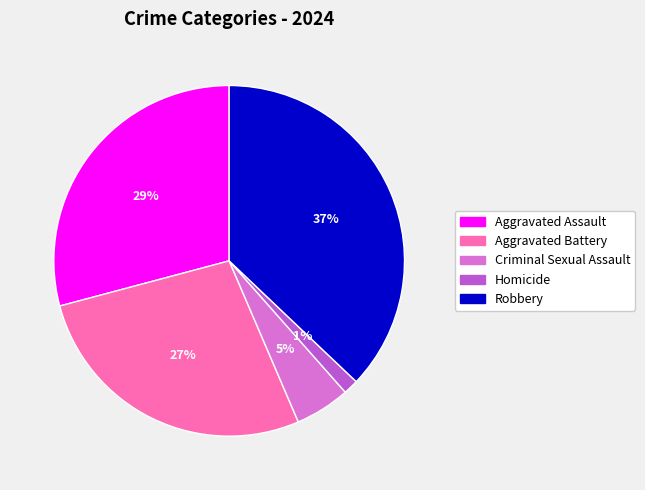

What is the largest slice in the pie chart?

Robbery